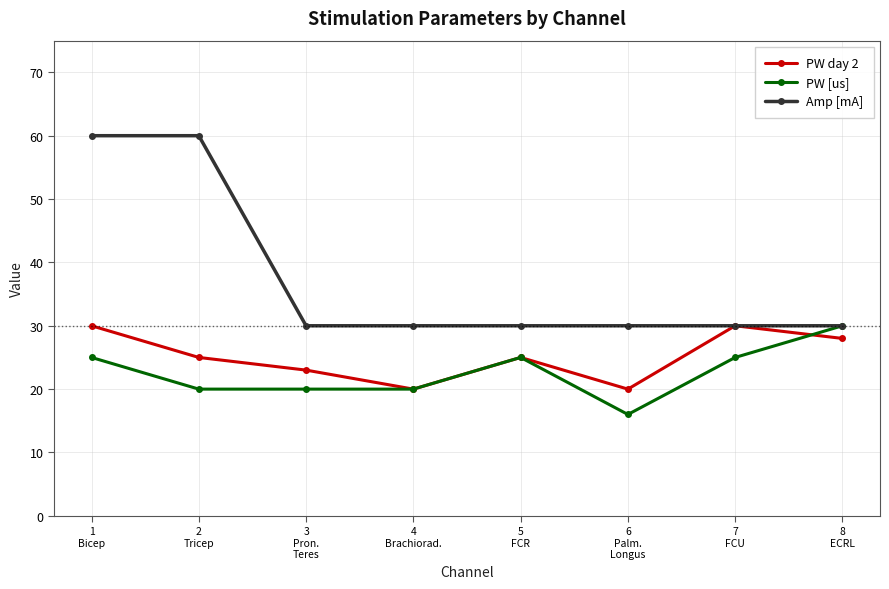

How many lines are shown in the chart?

3